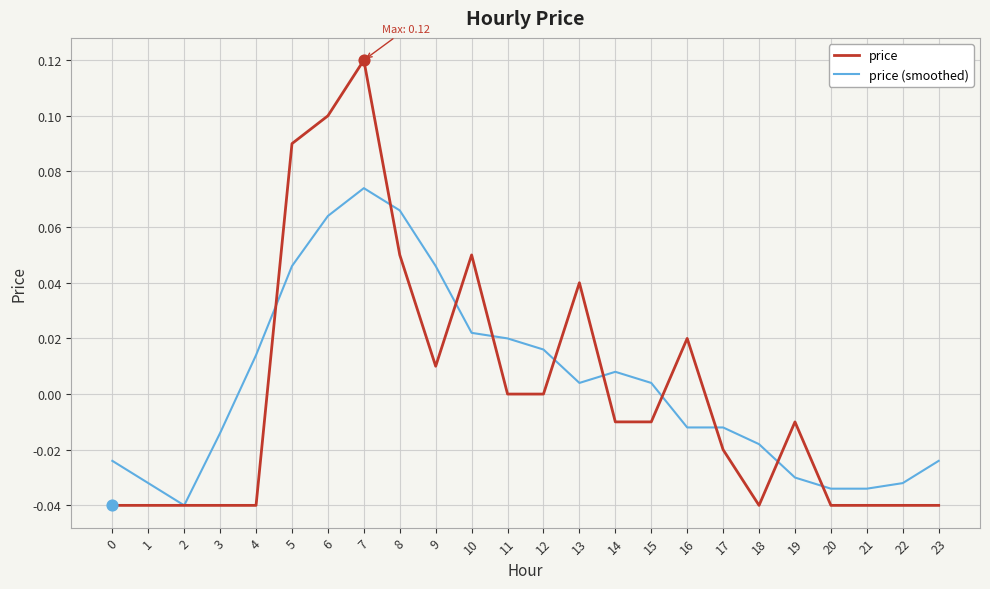

Is the value of price at 1 greater than the value of price (smoothed) at 1?

No